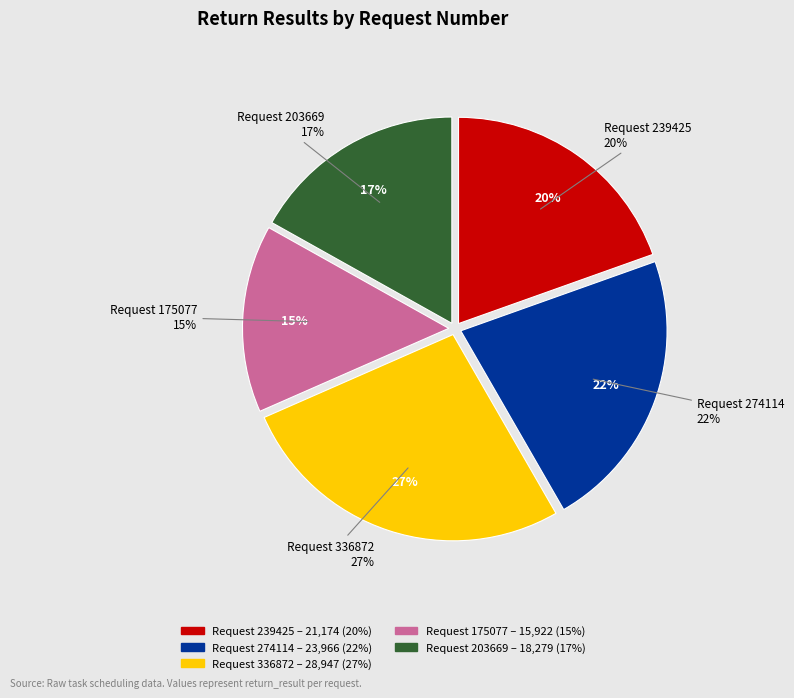

Combined, do 203669 and 274114 account for over 50%?

No